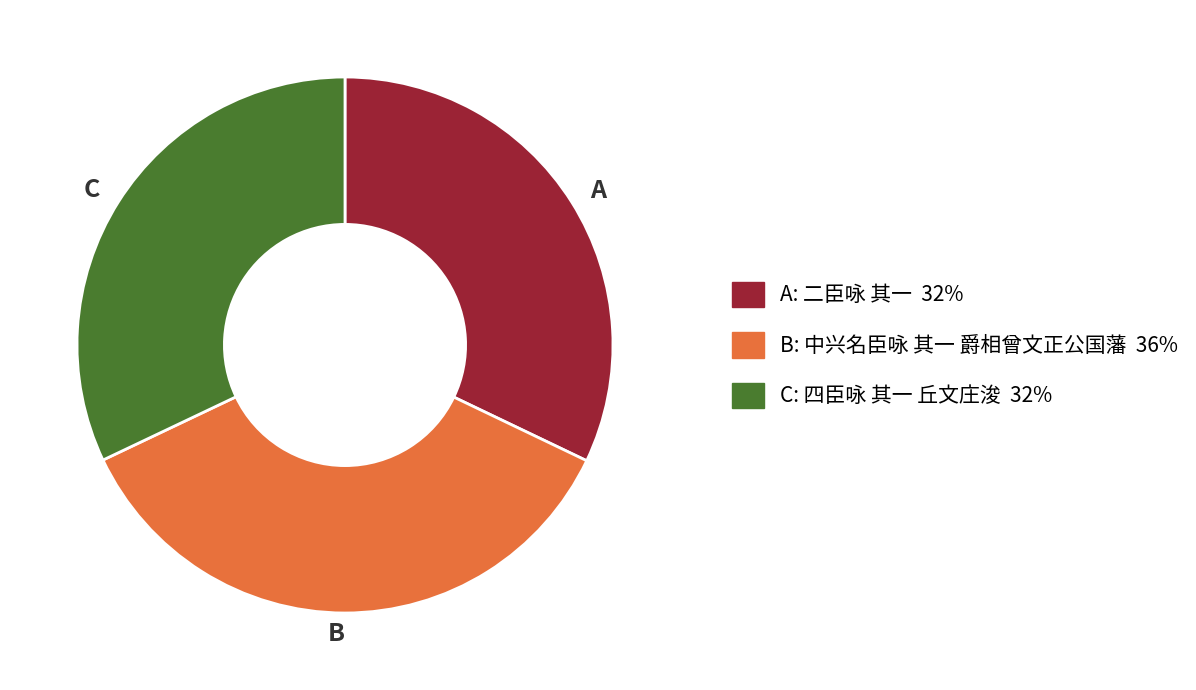

The A slice represents 22% of the pie. True or false?

False